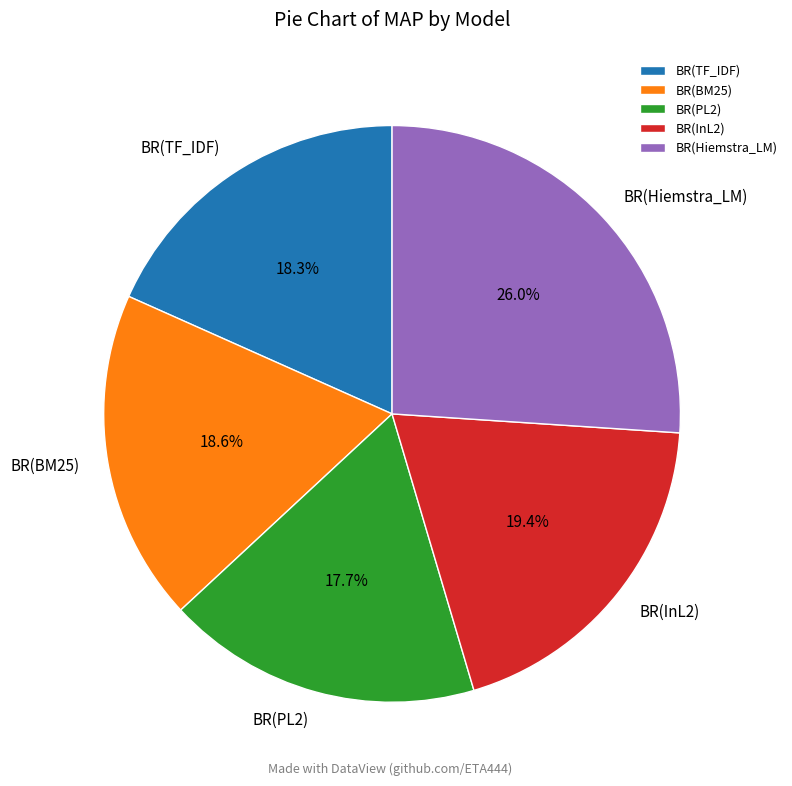

To the nearest percent, what portion does BR(InL2) represent?

19%